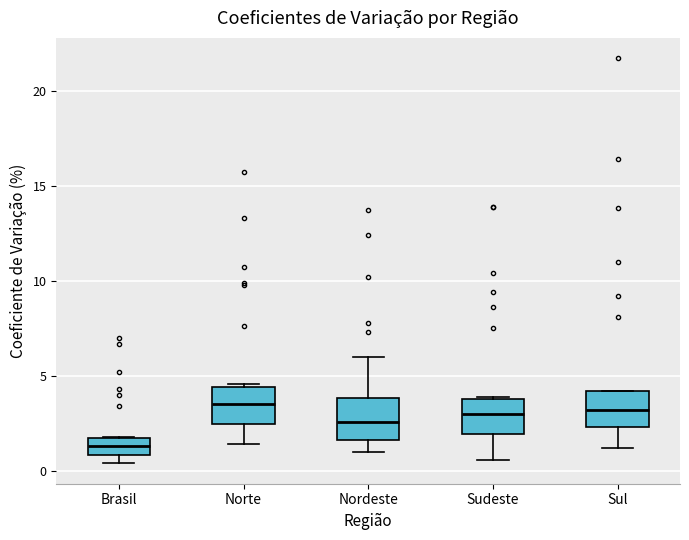

Reading left to right, read every box against the y-axis: the position of its median line, the range the box covers, and the ends of its whiskers. The values are not printed on the chart, so give them approximately, as read against the axis.

Brasil: median 1.5, box 1.0 to 2.0, whiskers 0.5 to 2.0
Norte: median 3.5, box 2.5 to 4.5, whiskers 1.5 to 4.5 (just above the box's upper edge)
Nordeste: median 2.5, box 1.5 to 4.0, whiskers 1.0 to 6.0
Sudeste: median 3.0, box 2.0 to 4.0, whiskers 0.5 to 4.0
Sul: median 3.0, box 2.5 to 4.0, whiskers 1.0 to 4.0